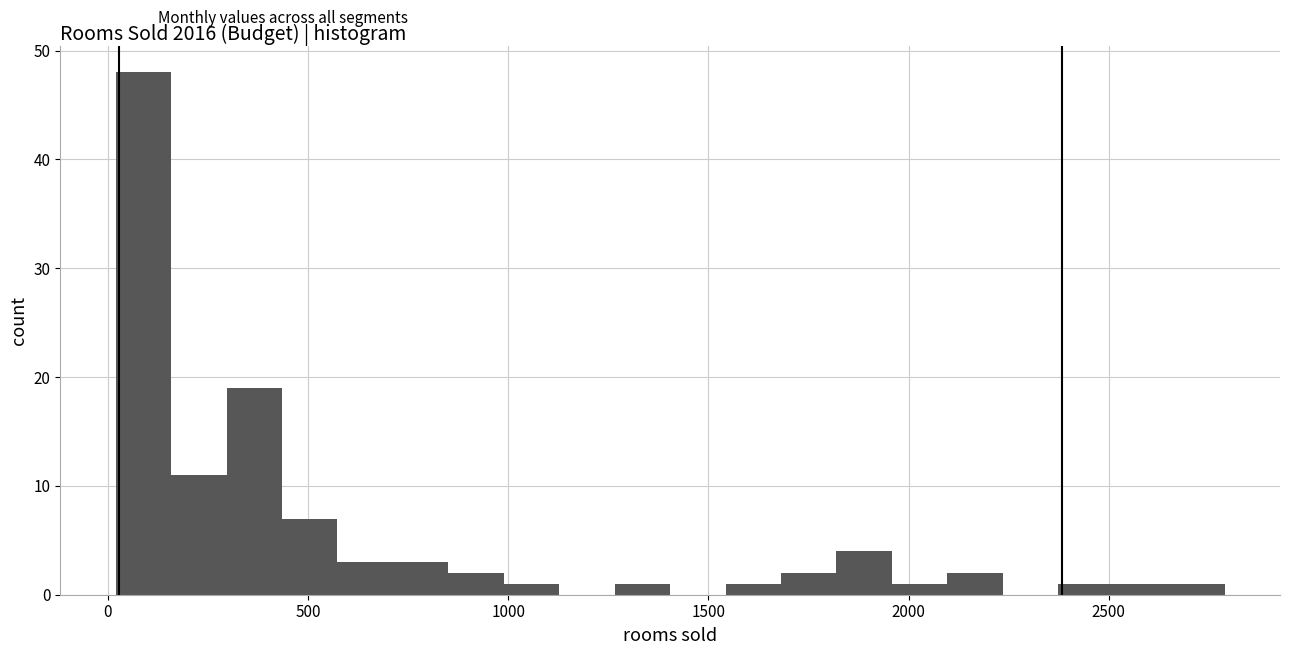

Around what value on the x-axis is the tallest bar? Give the approximate position of its centre, as read against the axis.

100